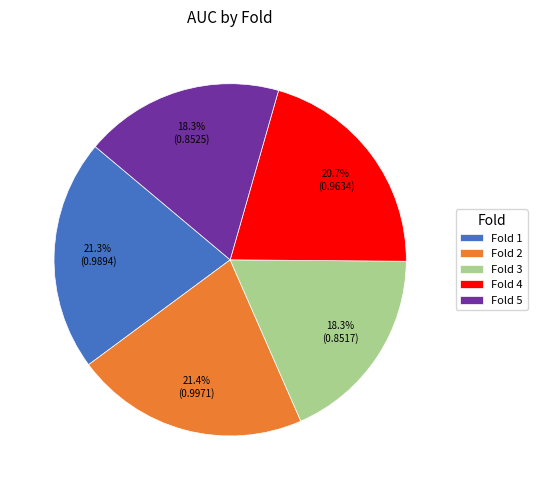

Is Fold 2 the majority of the pie?

No